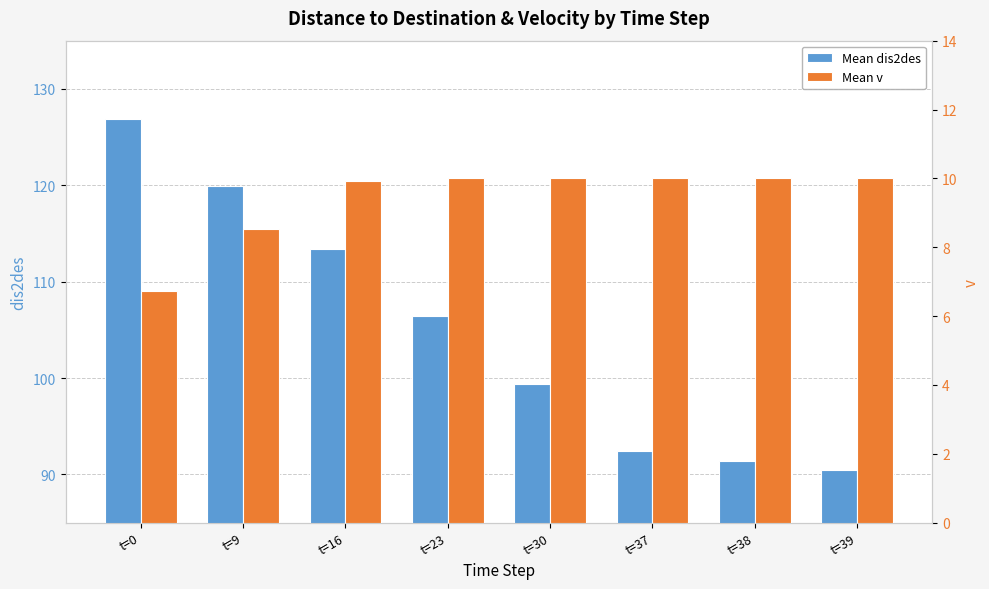

At which label does Mean dis2des first exceed 106?

t=0